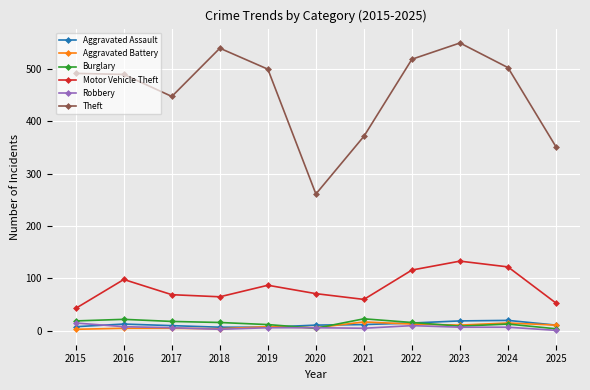

How many categories are shown in the chart?

11